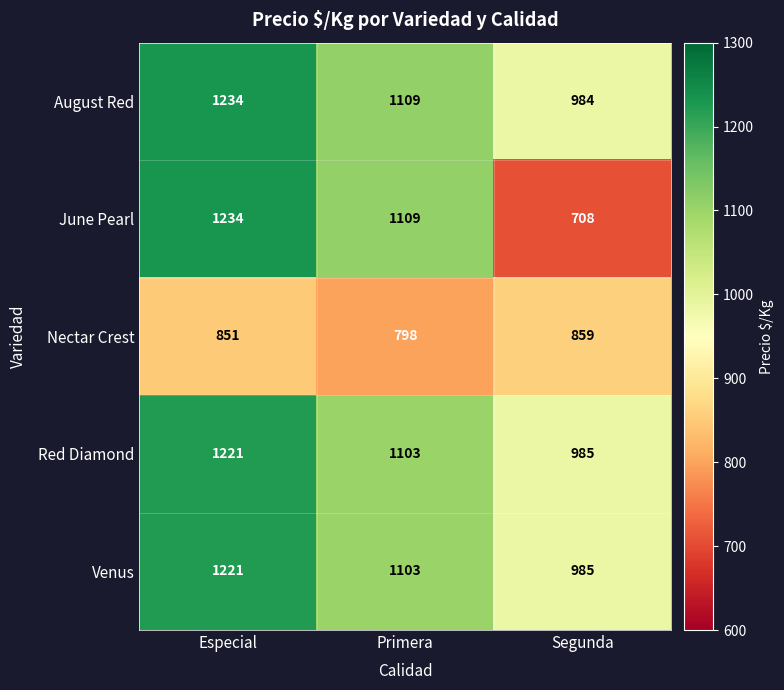

List the labels in order of Red Diamond value, largest first.

Especial, Primera, Segunda